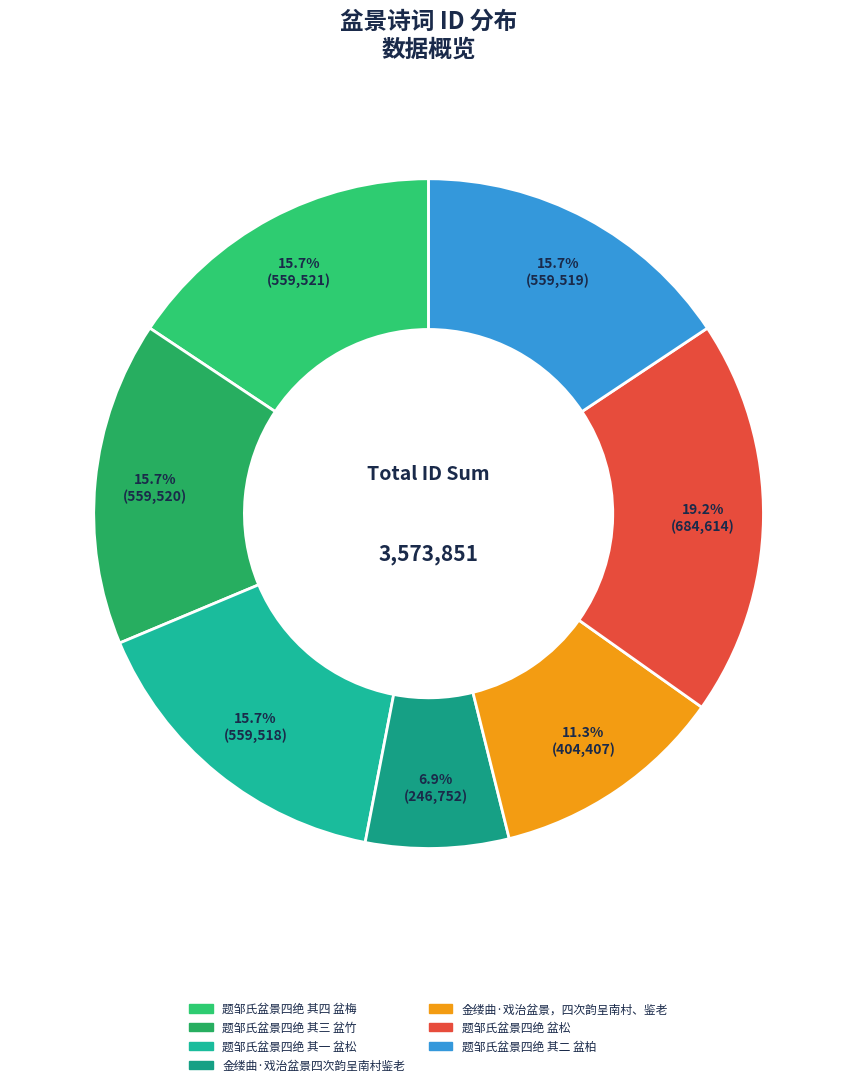

What is the largest slice in the pie chart?

题邹氏盆景四绝 盆松